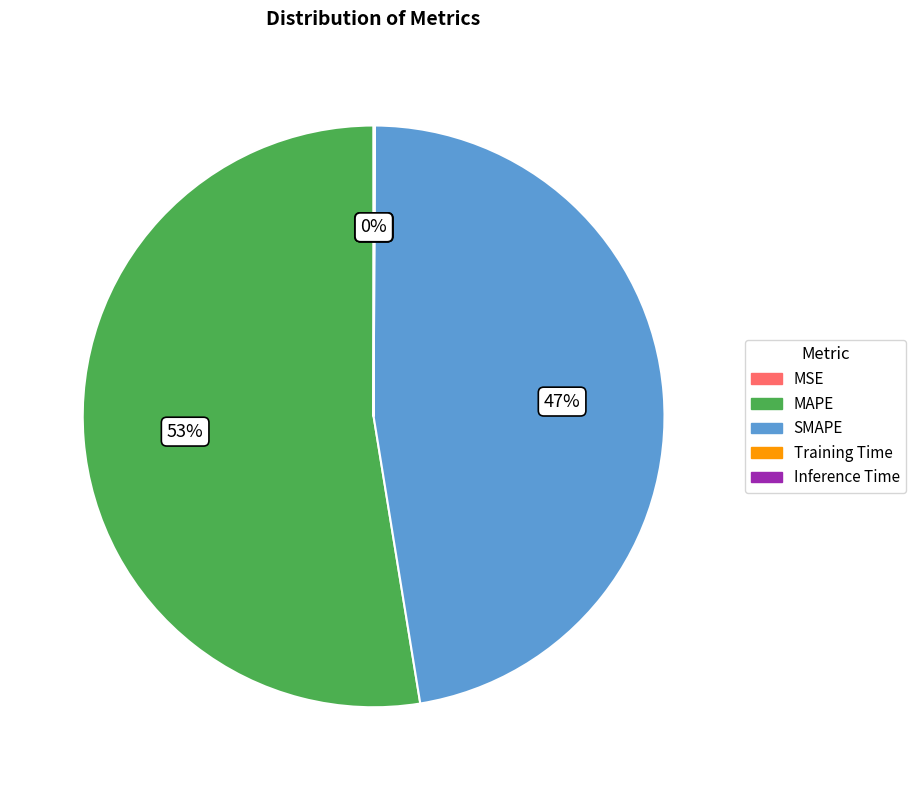

Which category accounts for the majority?

MAPE